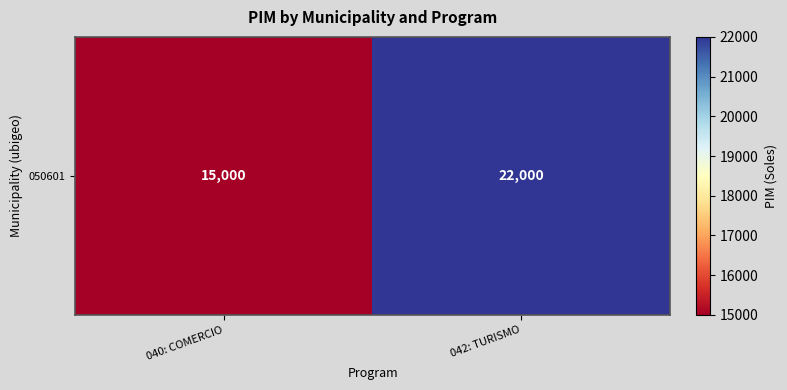

What is the difference between the maximum and minimum values?

7000